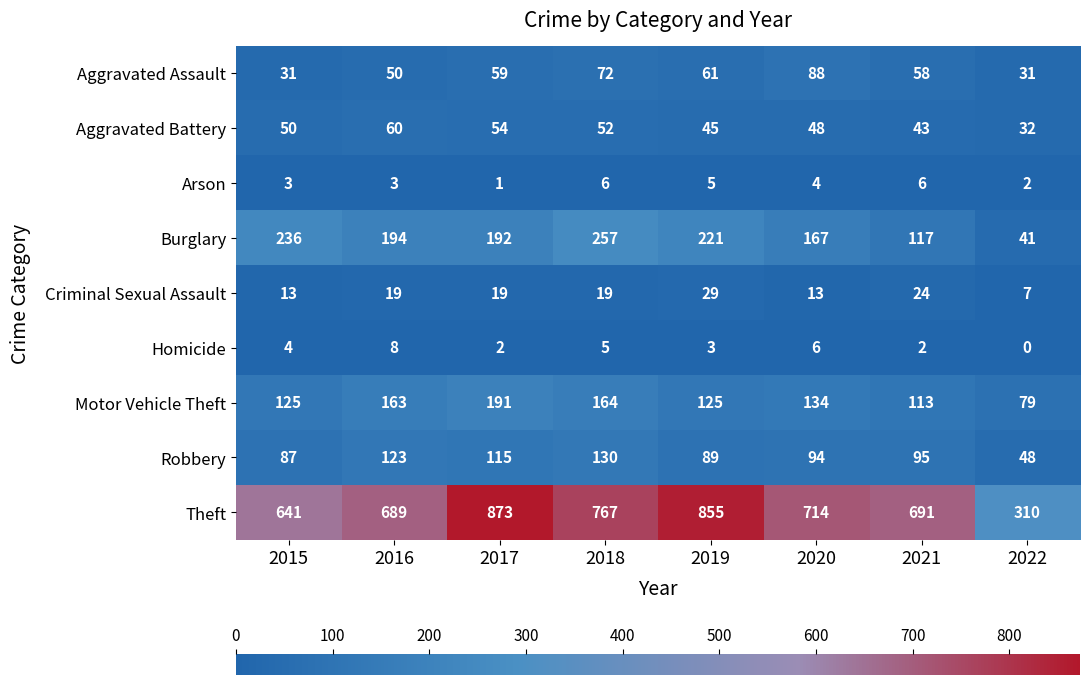

What is the spread (max minus min) of values at 2020?

710